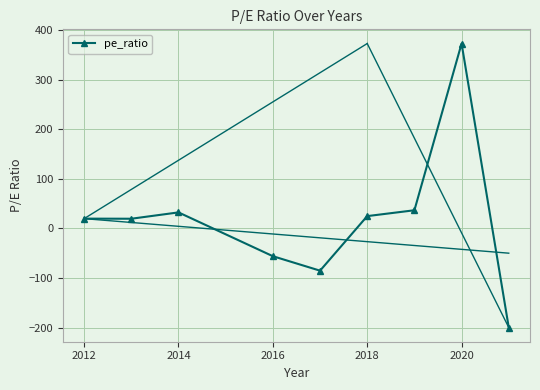

True or false: the data has more than 1 interior local peaks.

True